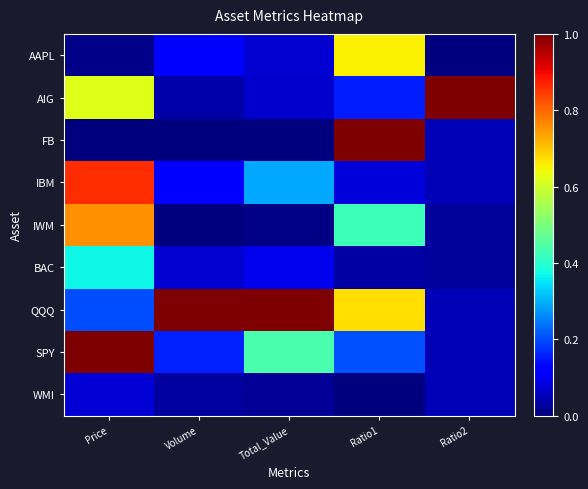

Which series has the largest total across all categories?

QQQ